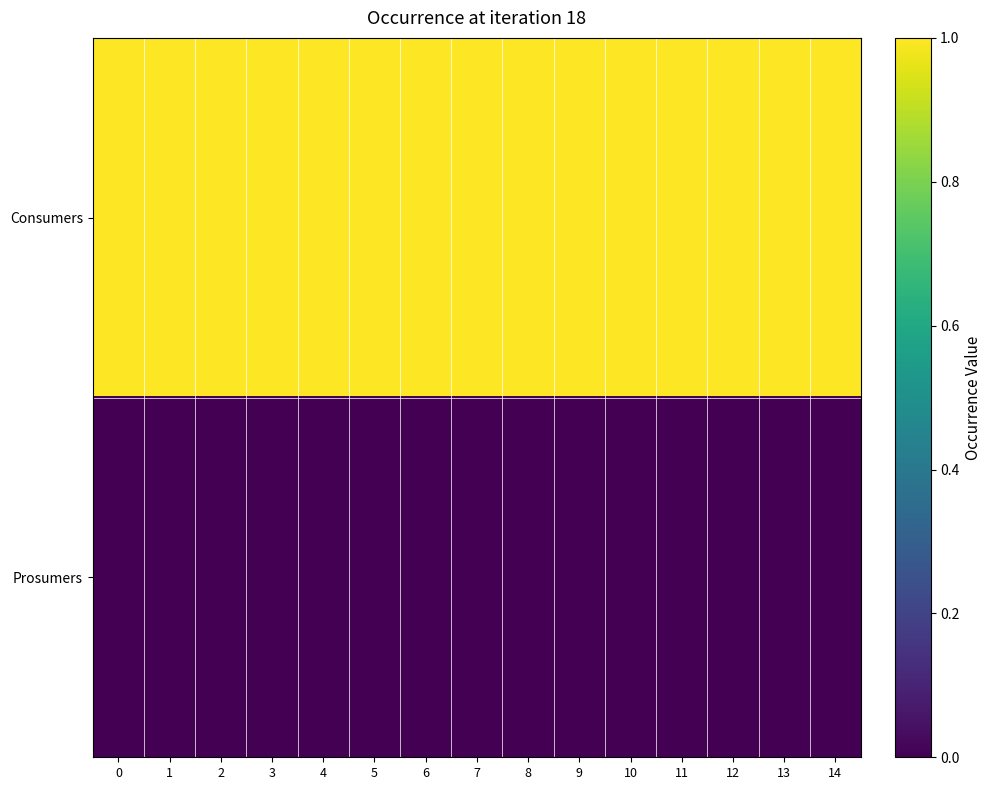

What is the total value across all series at 2?

1